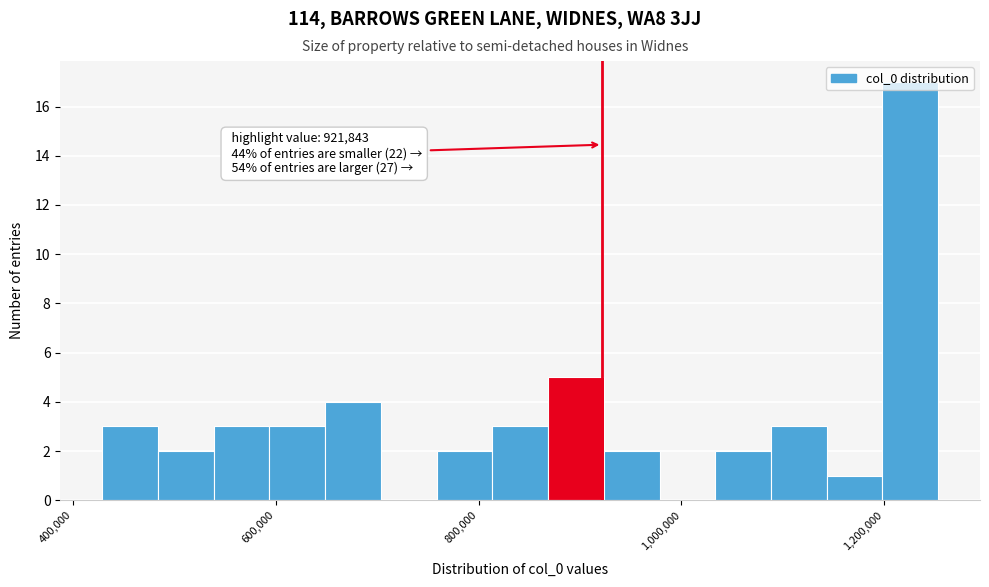

Read against the x-axis, roughly where is the centre of the tallest bar?

1220000